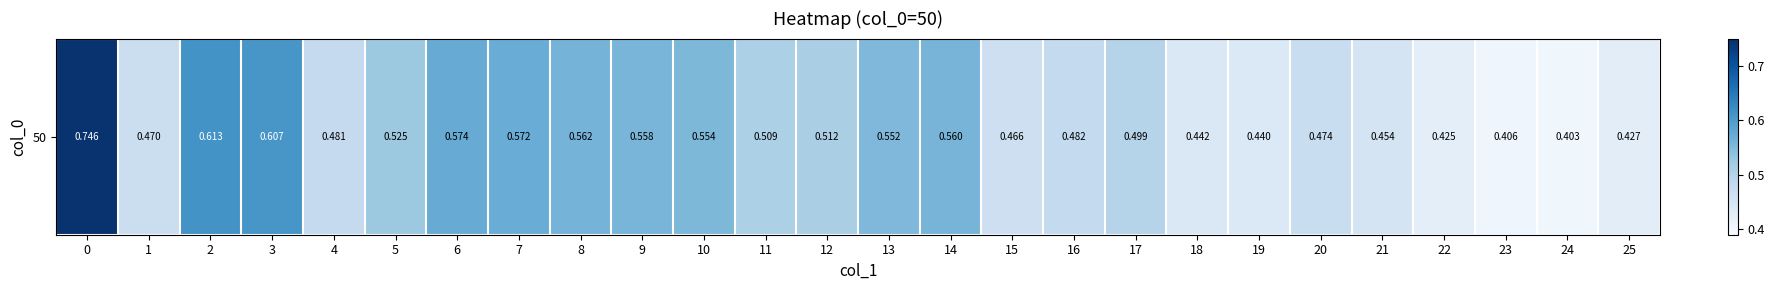

Between 18 and 6, which is larger?

6